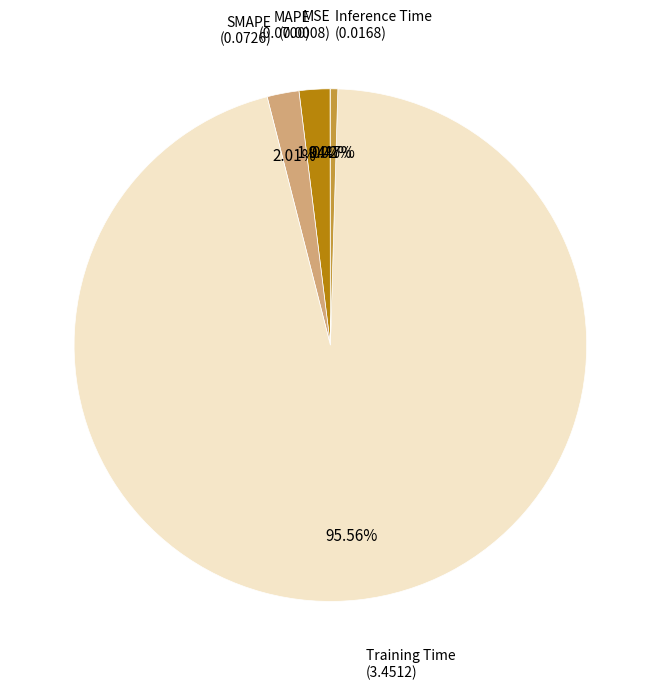

Does any single category account for the majority?

Yes